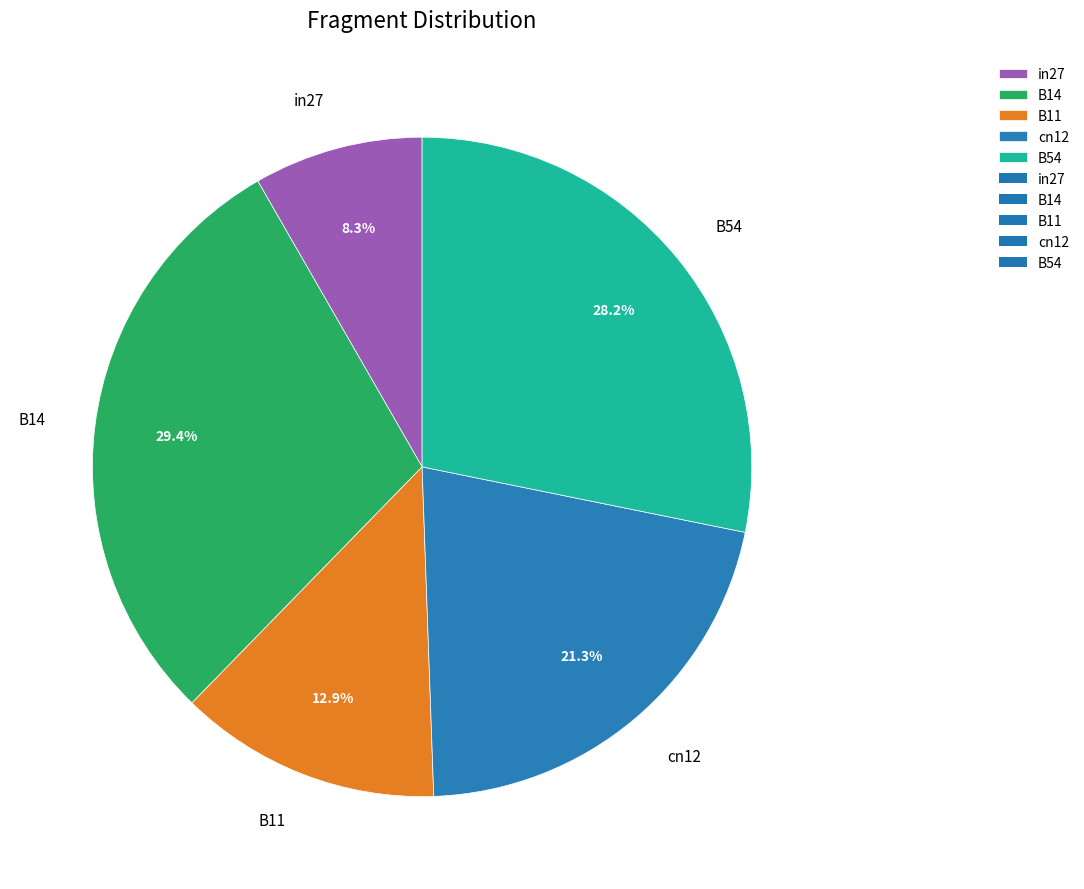

To the nearest percent, what percentage of the pie is B11?

13%